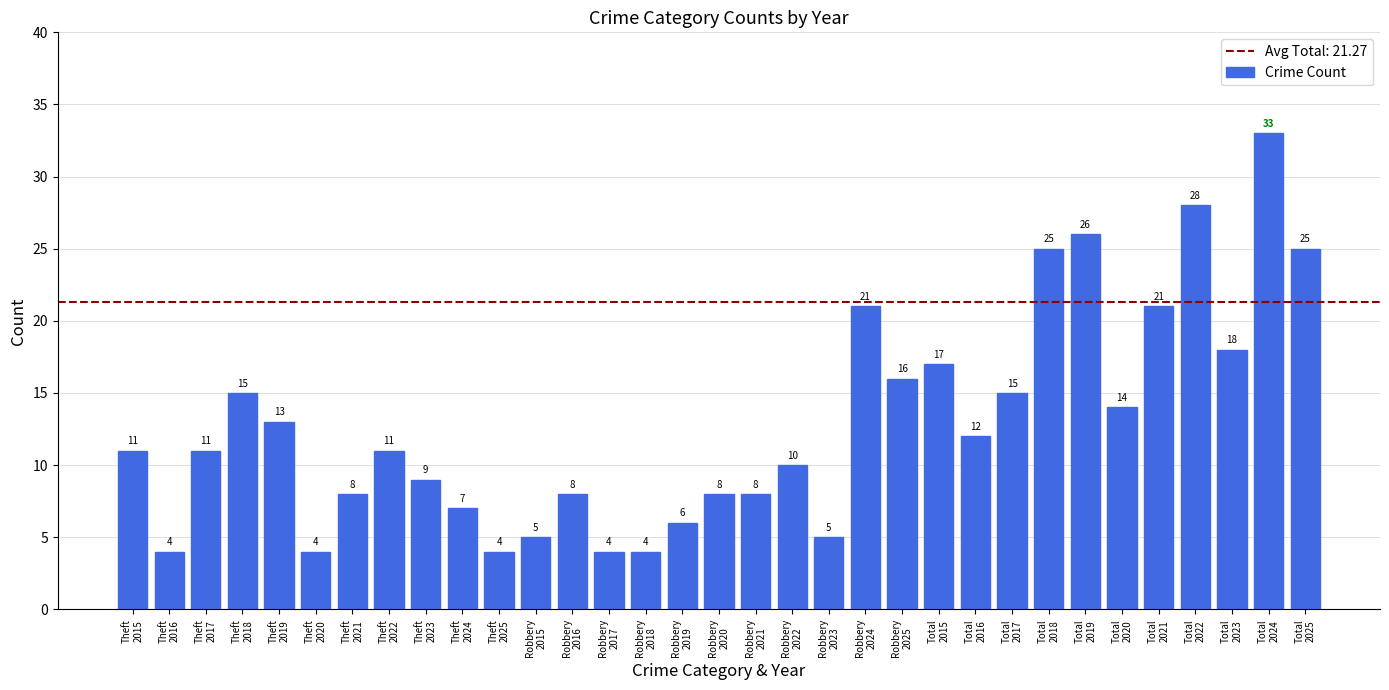

Reading right to left, transcribe all the data shown in this chart.

Total
2025=25	Total
2024=33	Total
2023=18	Total
2022=28	Total
2021=21	Total
2020=14	Total
2019=26	Total
2018=25	Total
2017=15	Total
2016=12	Total
2015=17	Robbery
2025=16	Robbery
2024=21	Robbery
2023=5	Robbery
2022=10	Robbery
2021=8	Robbery
2020=8	Robbery
2019=6	Robbery
2018=4	Robbery
2017=4	Robbery
2016=8	Robbery
2015=5	Theft
2025=4	Theft
2024=7	Theft
2023=9	Theft
2022=11	Theft
2021=8	Theft
2020=4	Theft
2019=13	Theft
2018=15	Theft
2017=11	Theft
2016=4	Theft
2015=11